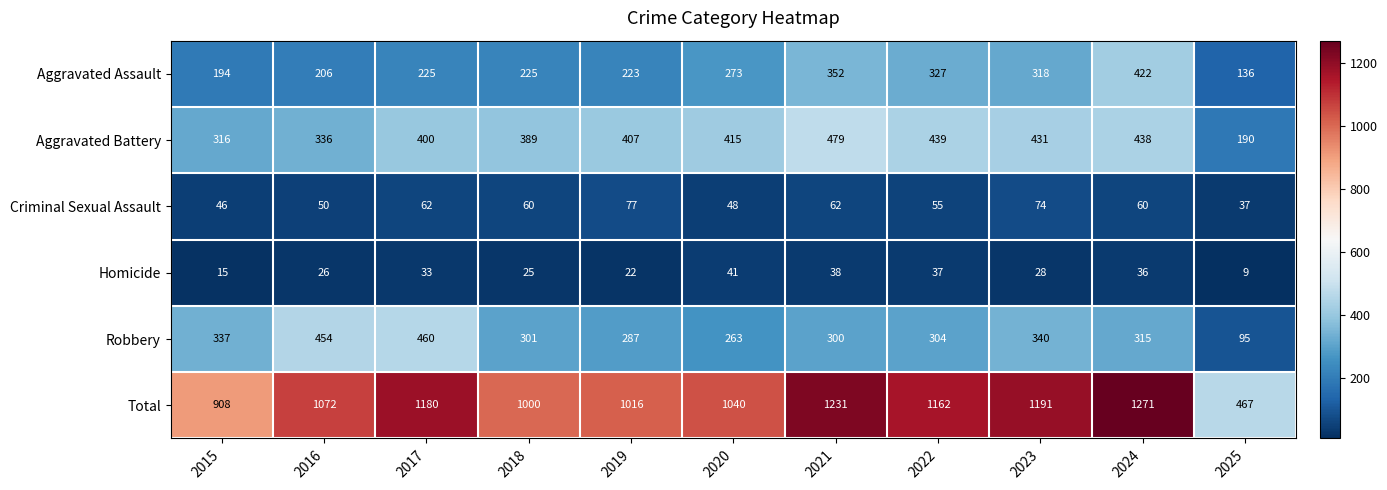

What is the difference between the Total values at 2024 and 2016?

199